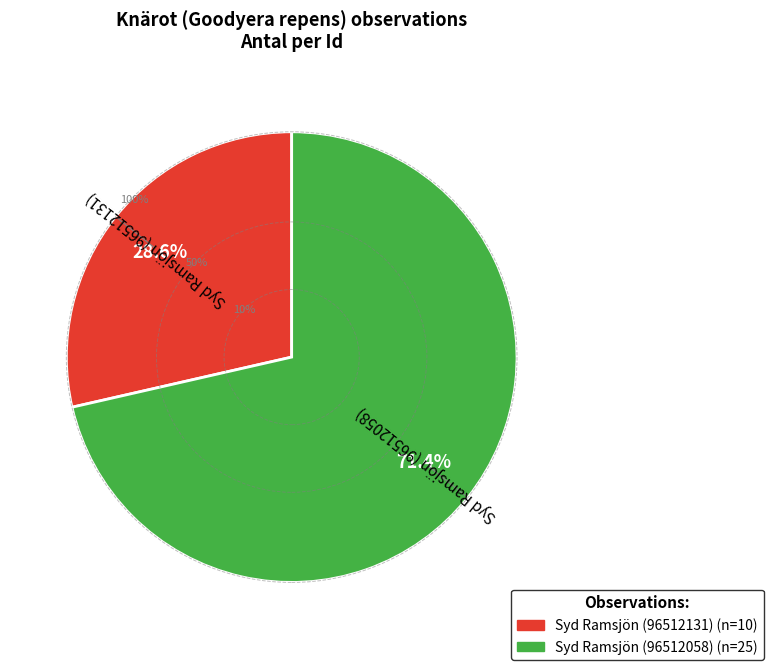

To the nearest percent, what is the difference between the largest and smallest slice percentages?

43%